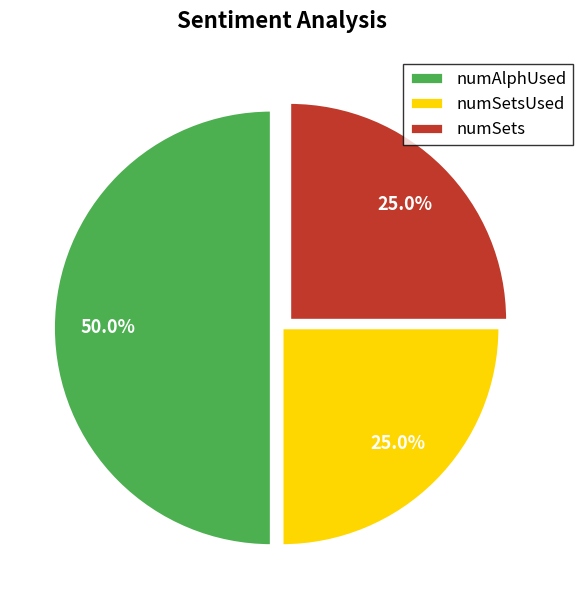

The numSetsUsed slice represents 17% of the pie. True or false?

False